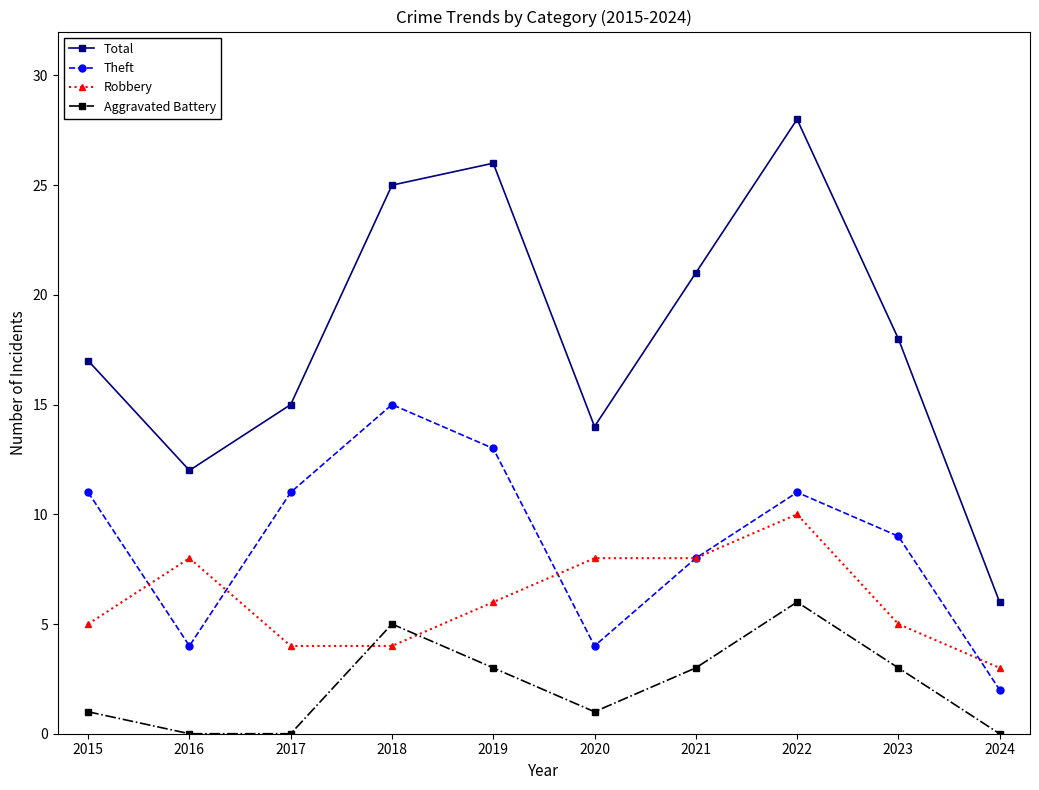

At which category does Aggravated Battery reach its first local peak?

2018